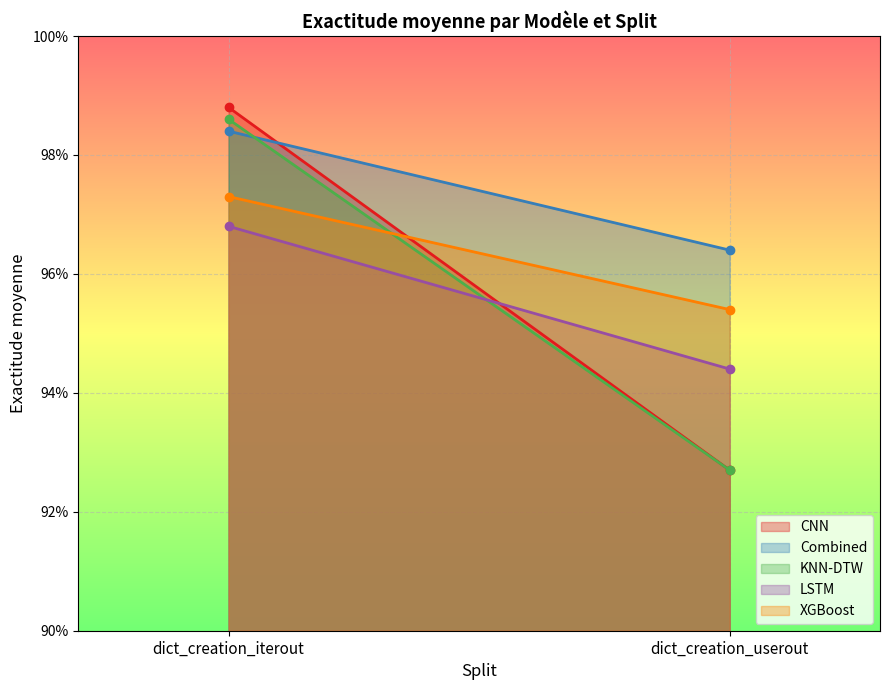

How many lines are shown in the chart?

5